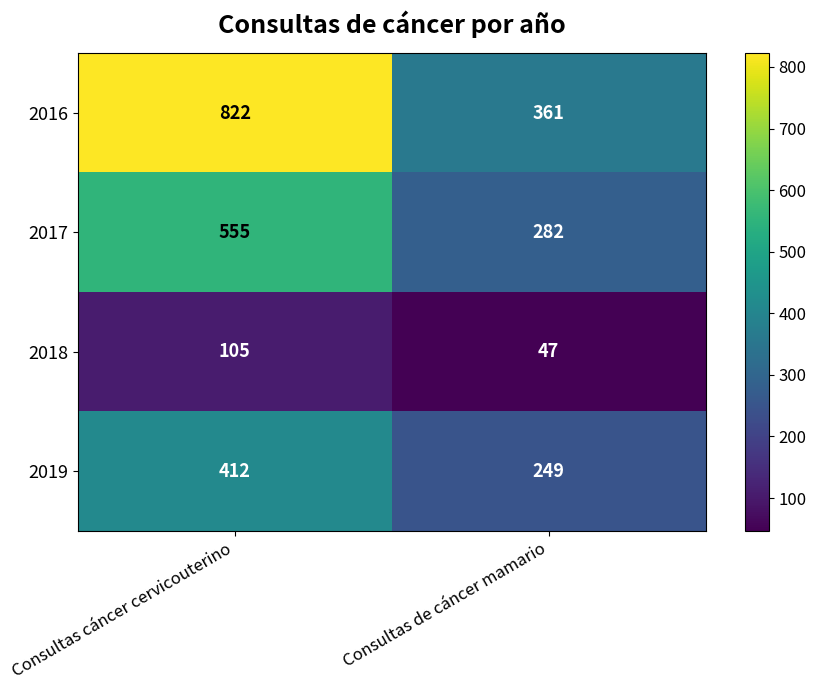

At which category is the sum across all series the highest?

Consultas cáncer cervicouterino